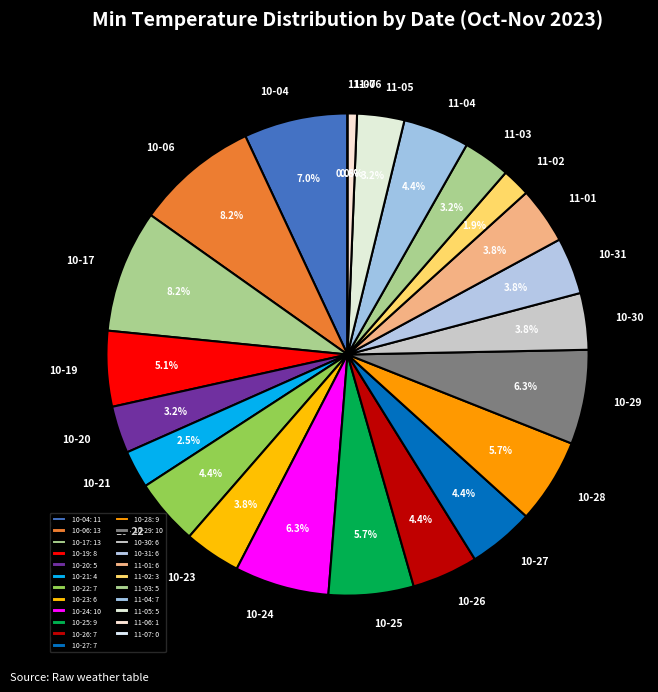

To the nearest percent, what portion does 2023-10-31 represent?

4%